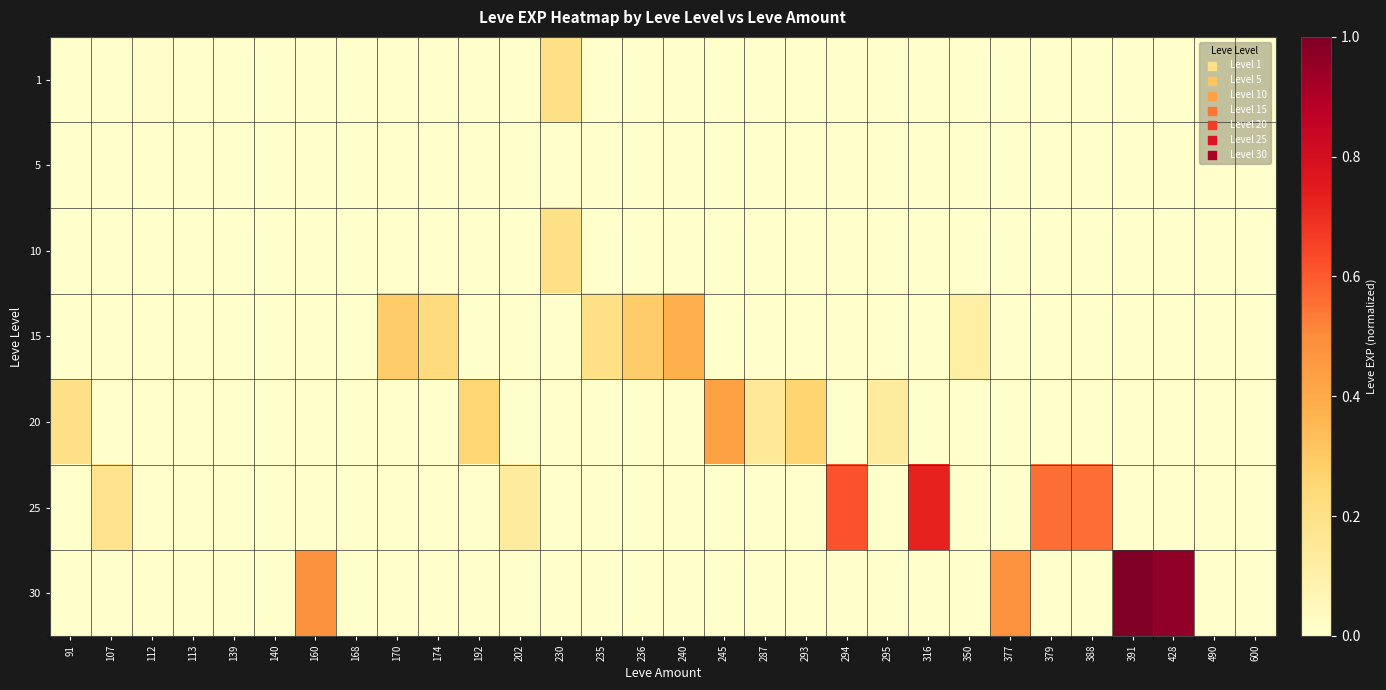

List the series in order of their peak value, lowest first.

5, 1, 10, 15, 20, 25, 30